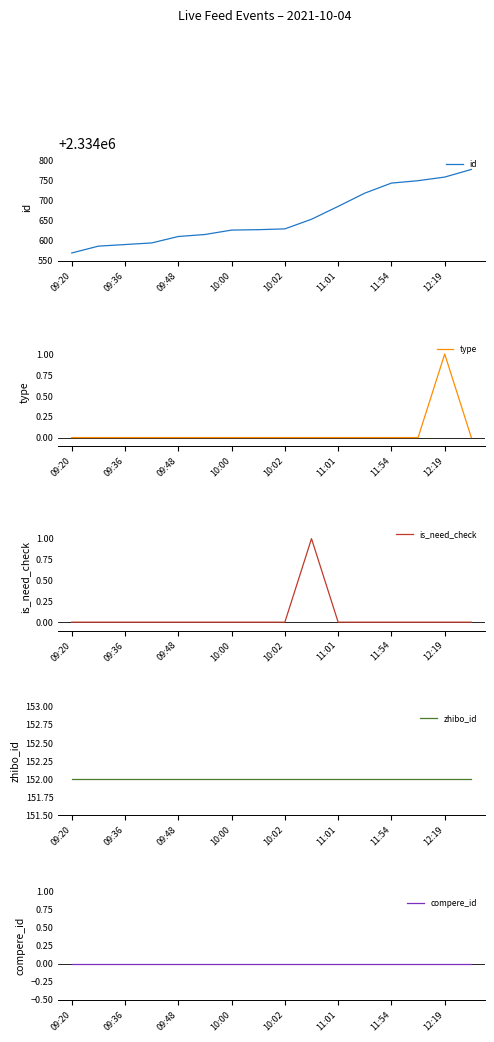

True or false: id and is_need_check intersect in this chart.

False